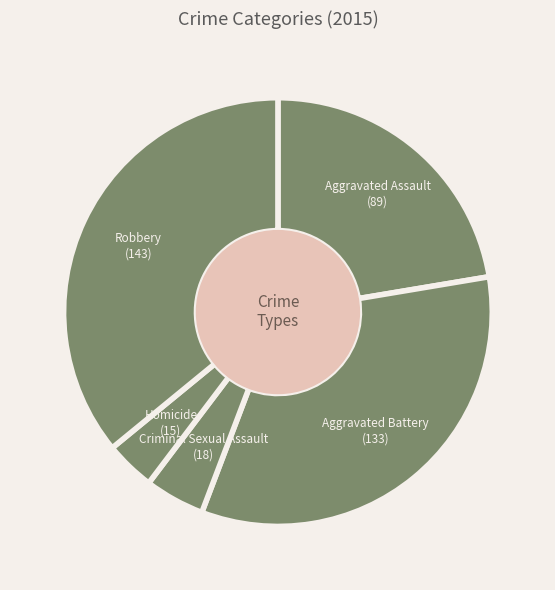

Is it true that Robbery is 36% of the pie?

True